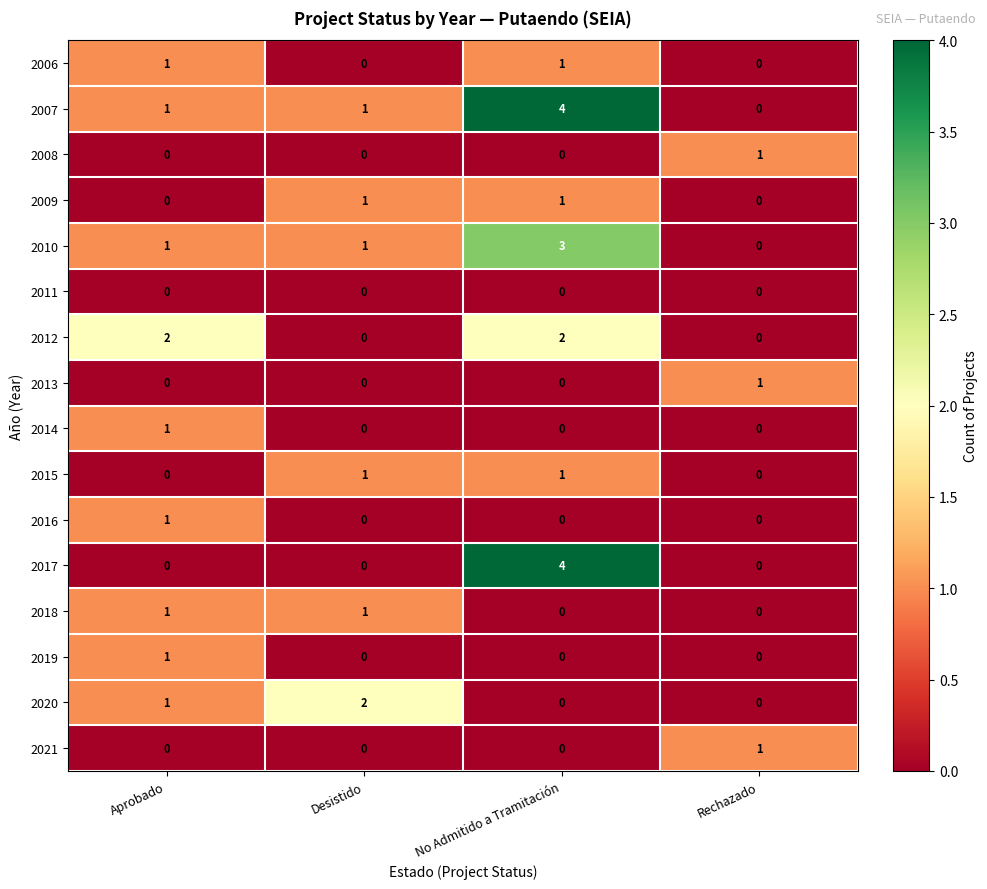

Which label corresponds to the largest value in the chart?

No Admitido a Tramitación